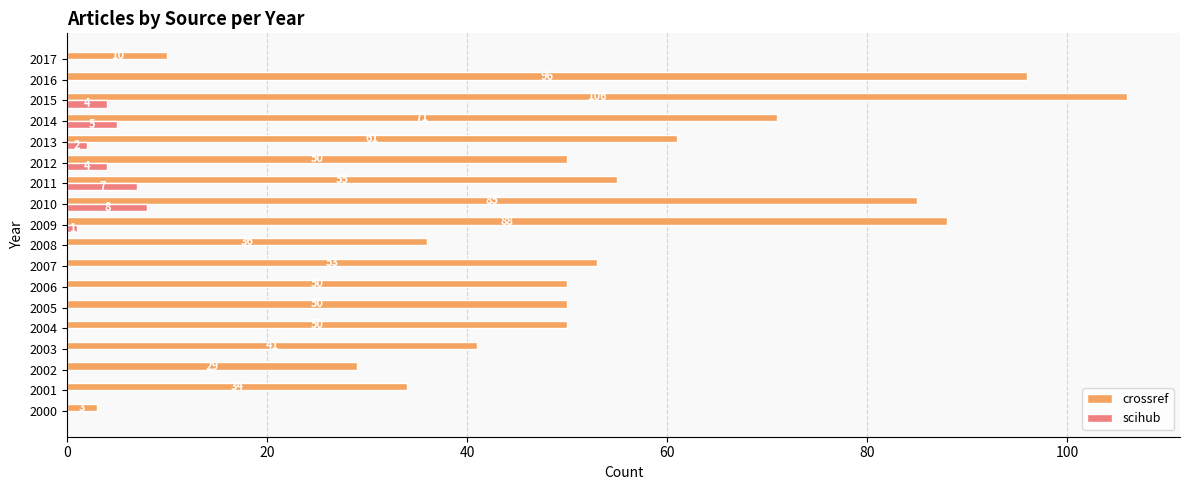

Which series has the largest total across all categories?

crossref